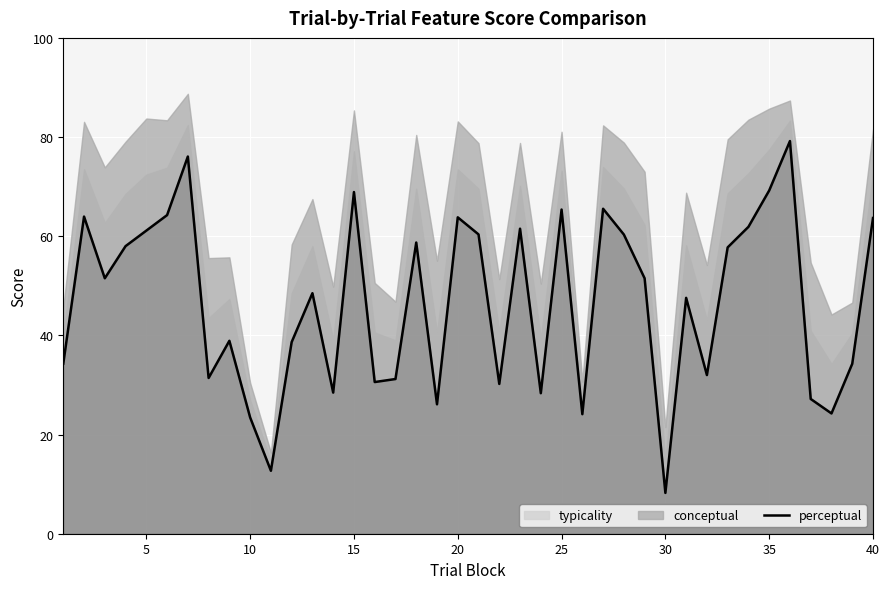

What is the lowest value of the perceptual series?

8.2